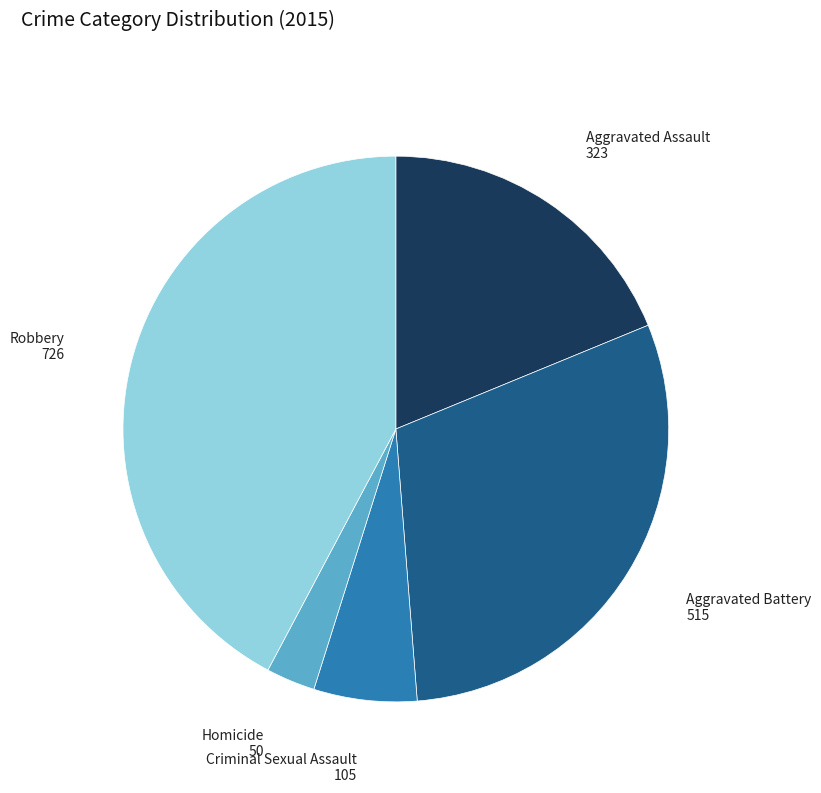

Is it true that Homicide is 3% of the pie?

True